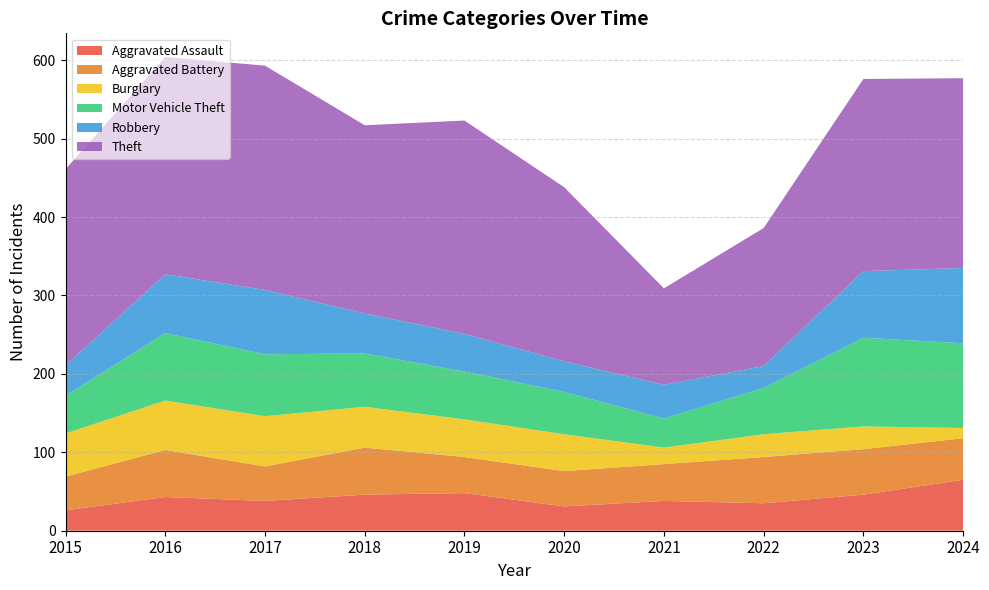

Reading left to right, transcribe all the data shown in this chart.

Aggravated Assault: 2015=26	2016=43	2017=38	2018=46	2019=48	2020=31	2021=38	2022=35	2023=46	2024=65
Aggravated Battery: 2015=43	2016=60	2017=44	2018=60	2019=46	2020=45	2021=47	2022=59	2023=58	2024=53
Burglary: 2015=55	2016=63	2017=64	2018=52	2019=48	2020=47	2021=21	2022=29	2023=29	2024=13
Motor Vehicle Theft: 2015=48	2016=86	2017=79	2018=68	2019=61	2020=54	2021=37	2022=59	2023=113	2024=108
Robbery: 2015=39	2016=75	2017=82	2018=51	2019=48	2020=39	2021=43	2022=28	2023=85	2024=96
Theft: 2015=250	2016=277	2017=286	2018=240	2019=272	2020=222	2021=123	2022=176	2023=245	2024=242